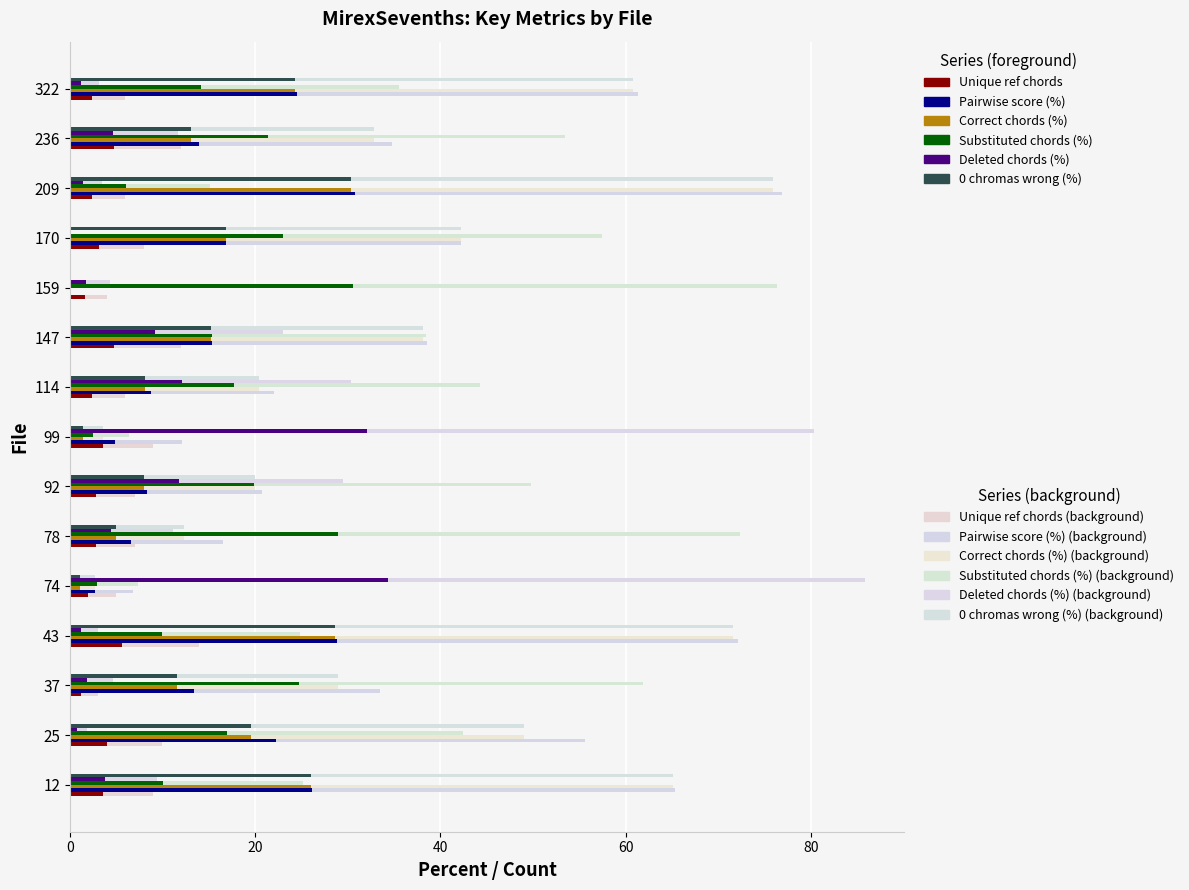

The value of Deleted chords (%) at 12 is 3.2. True or false?

False